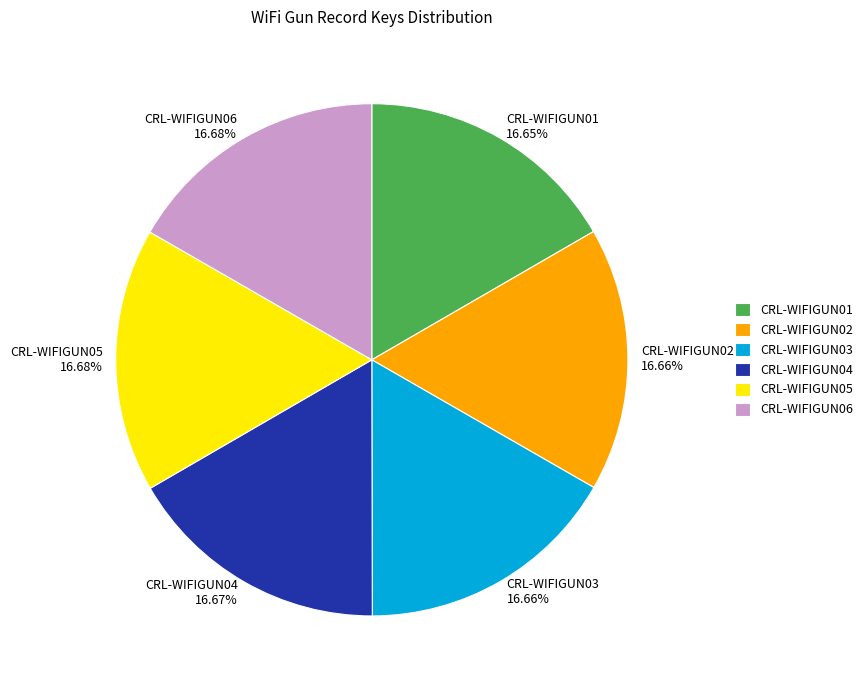

Approximately how many times larger is the value at CRL-WIFIGUN02 compared to CRL-WIFIGUN06?

1.0